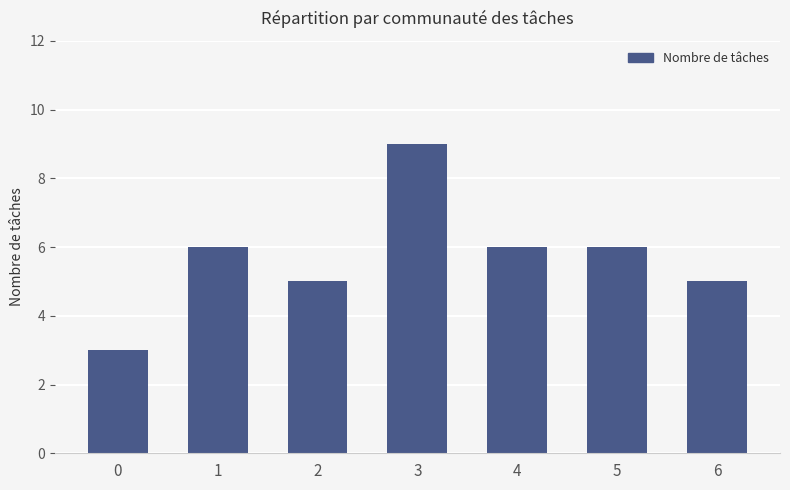

Does the chart contain stacked bars?

No